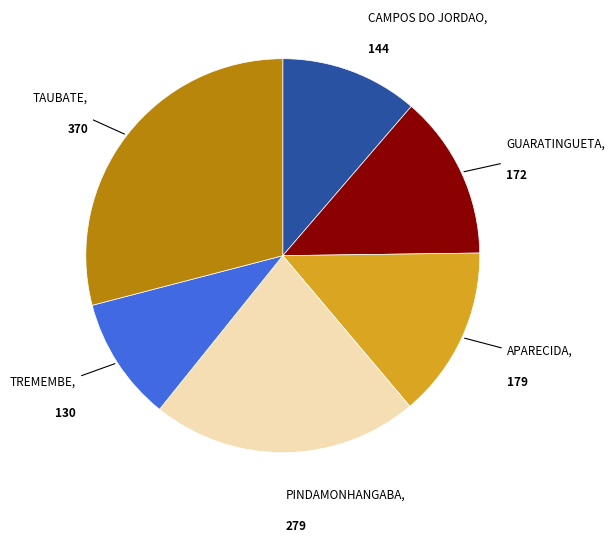

Which category has the biggest portion of the pie?

TAUBATE